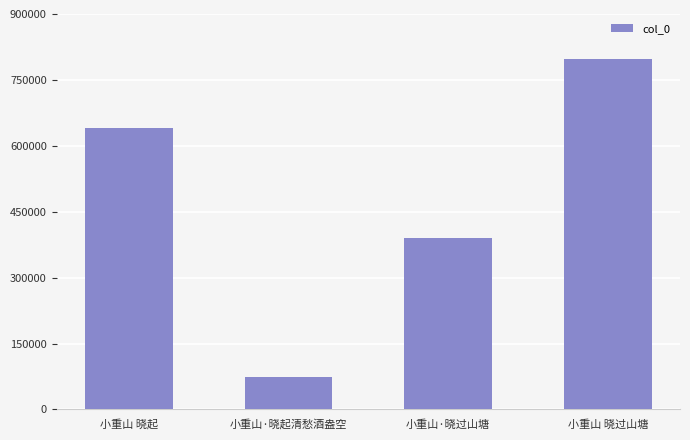

Which has a higher value, 小重山·晓过山塘 or 小重山·晓起清愁酒盎空?

小重山·晓过山塘